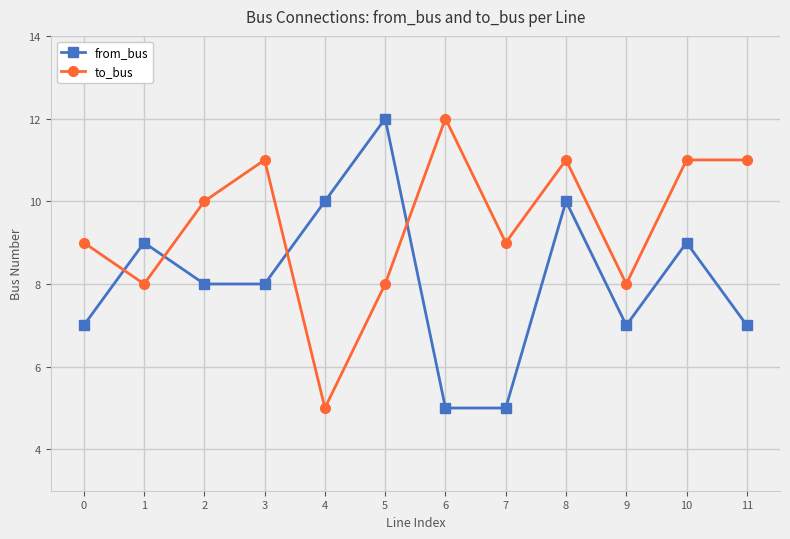

True or false: to_bus has a value of 3 at 5.

False